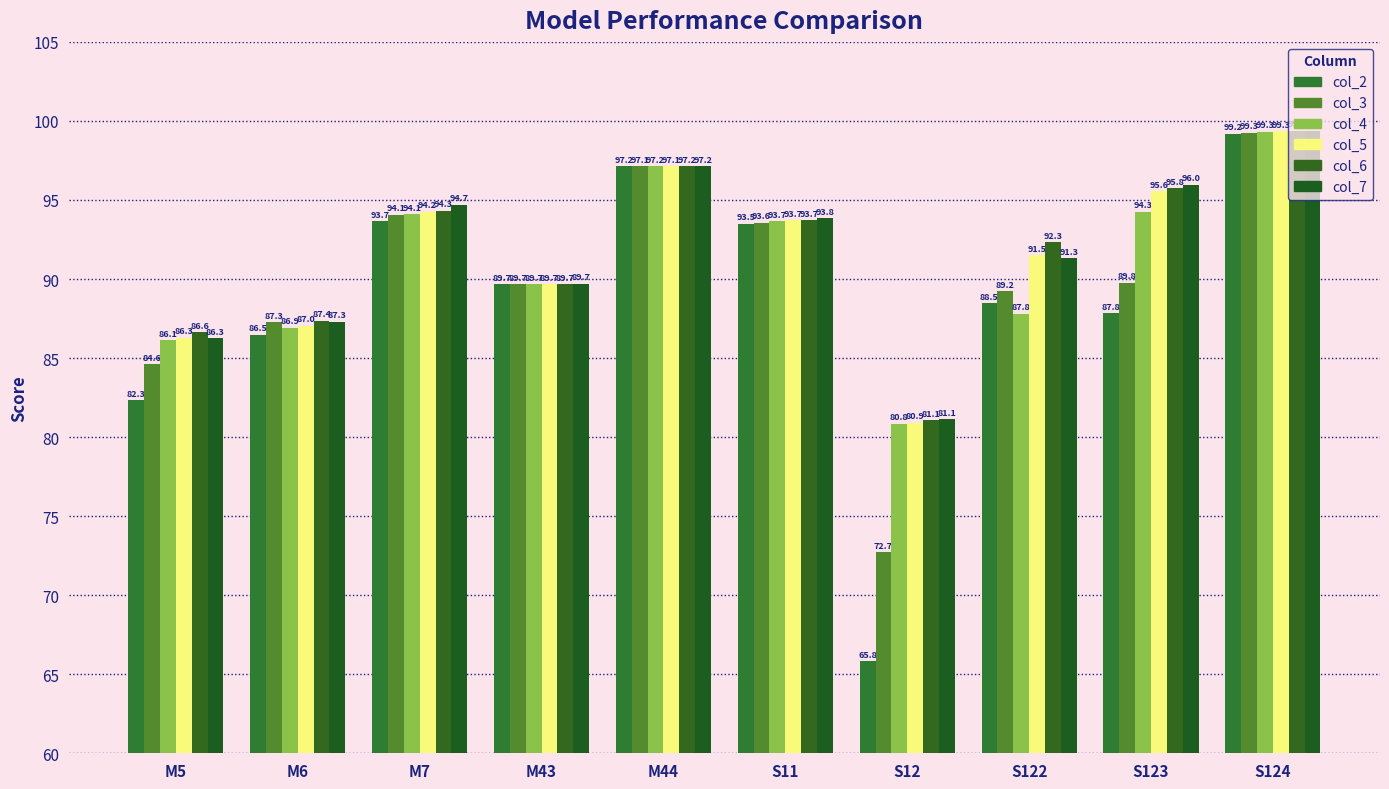

Reading right to left, list all the values displayed in this chart.

col_2: S124=99.2	S123=87.8	S122=88.5	S12=65.8	S11=93.5	M44=97.2	M43=89.7	M7=93.7	M6=86.5	M5=82.3
col_3: S124=99.3	S123=89.8	S122=89.2	S12=72.7	S11=93.6	M44=97.1	M43=89.7	M7=94.1	M6=87.3	M5=84.6
col_4: S124=99.3	S123=94.3	S122=87.8	S12=80.8	S11=93.7	M44=97.2	M43=89.7	M7=94.1	M6=86.9	M5=86.1
col_5: S124=99.3	S123=95.6	S122=91.5	S12=80.9	S11=93.7	M44=97.1	M43=89.7	M7=94.2	M6=87.0	M5=86.3
col_6: S124=99.4	S123=95.8	S122=92.3	S12=81.1	S11=93.7	M44=97.2	M43=89.7	M7=94.3	M6=87.4	M5=86.6
col_7: S124=99.4	S123=96.0	S122=91.3	S12=81.1	S11=93.8	M44=97.2	M43=89.7	M7=94.7	M6=87.3	M5=86.3